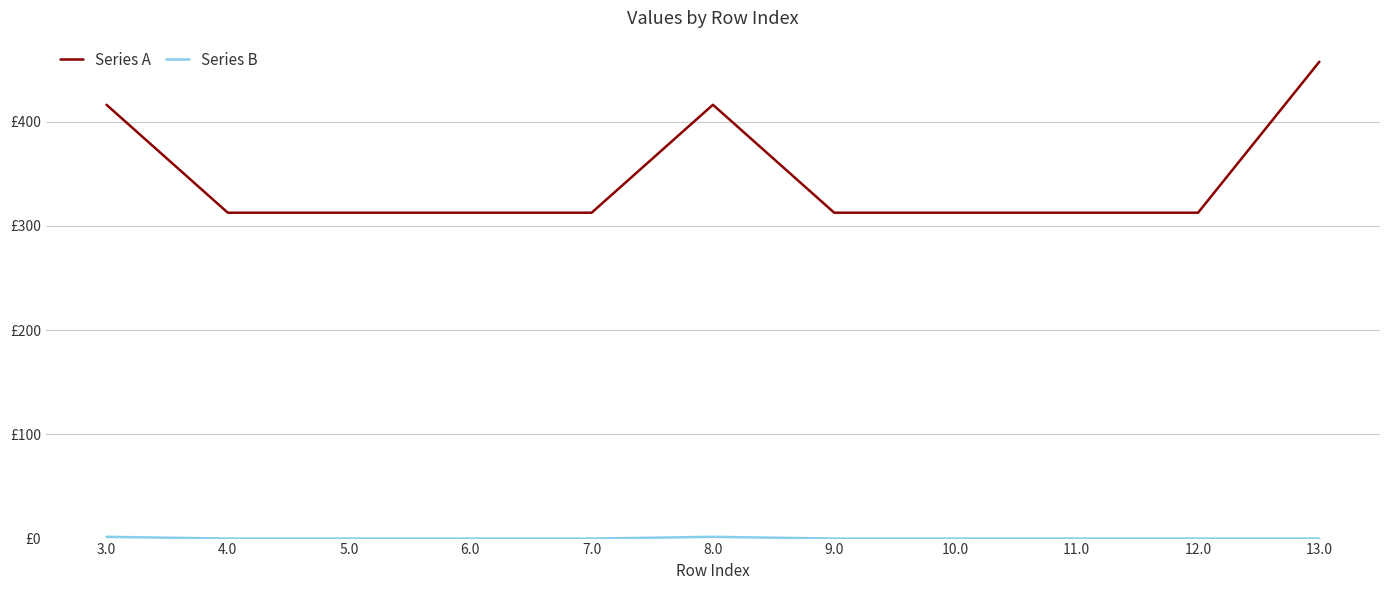

Does the chart have visible grid lines?

Yes